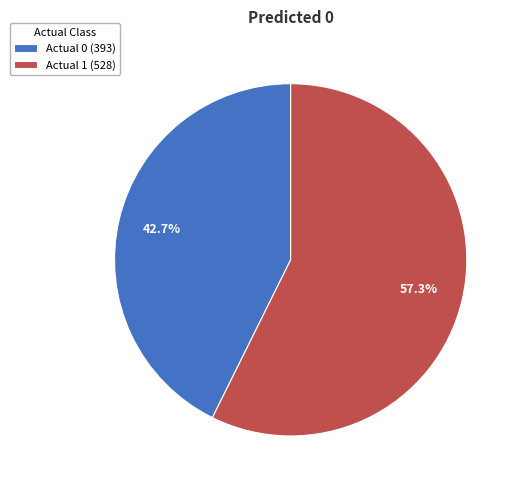

To the nearest percent, what is the difference between the Actual 0 and Actual 1 slice percentages?

15%